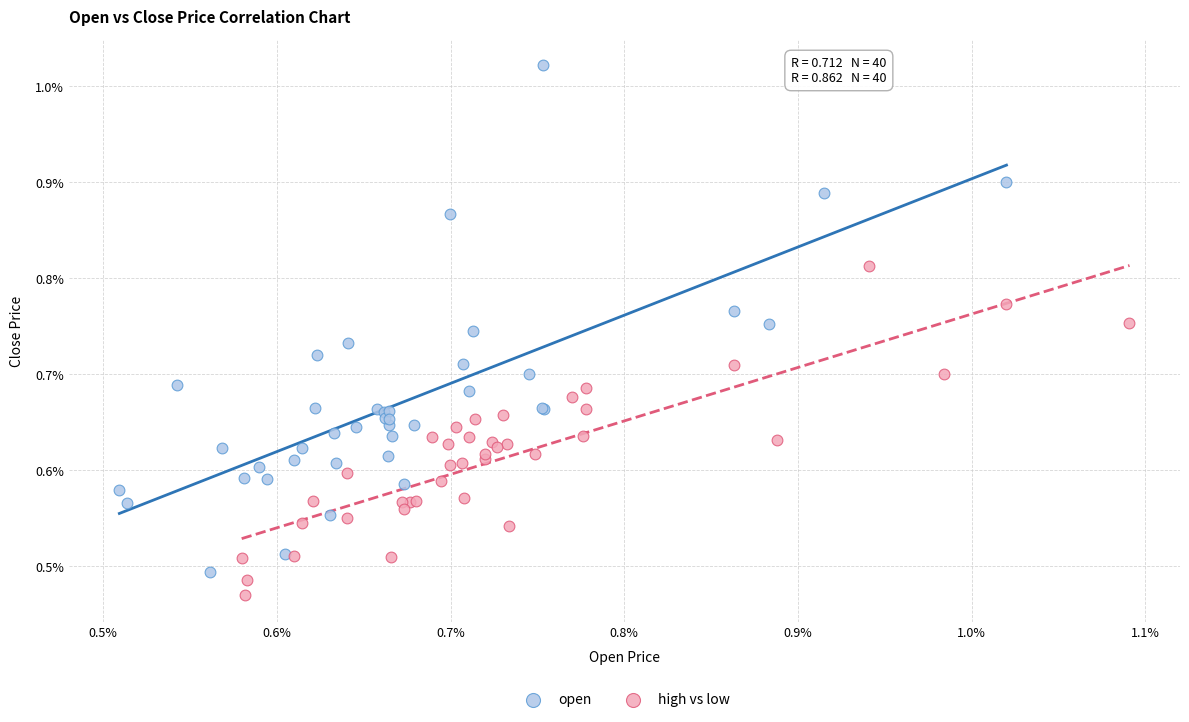

What are all the series names shown in the legend?

open, high vs low